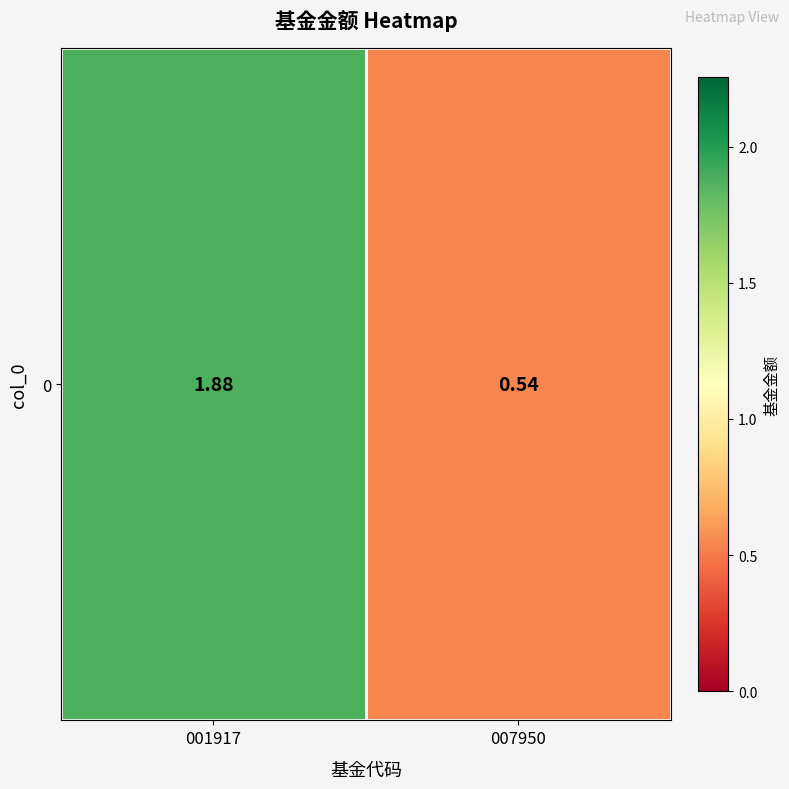

What is the average value?

1.2